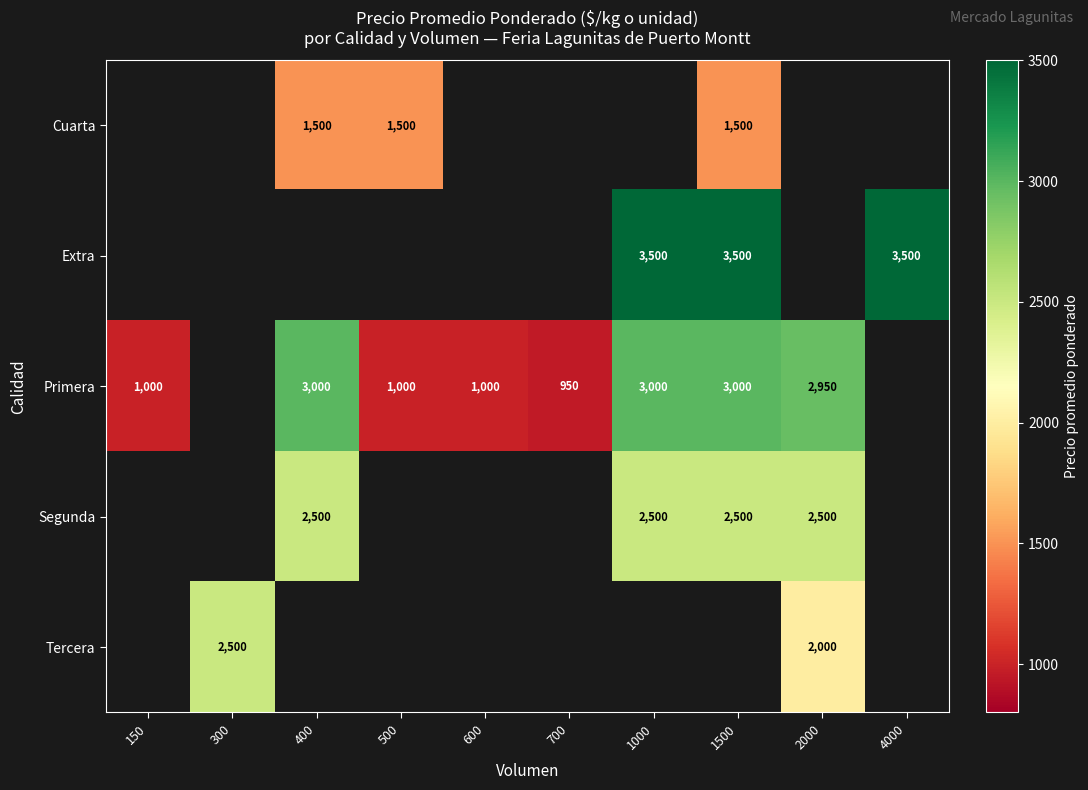

The value of Primera at 500 is 521. True or false?

False